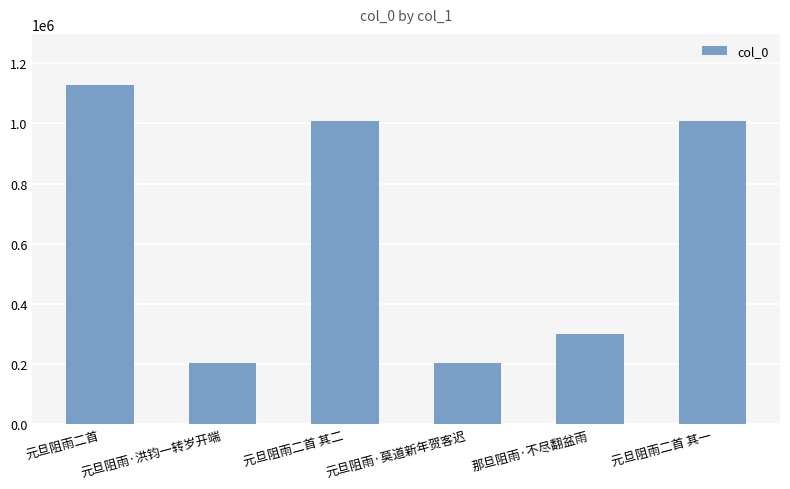

Count the number of data series in this chart.

1